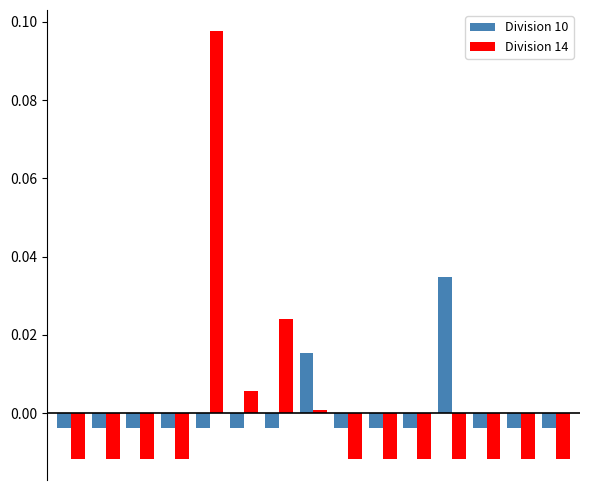

How many distinct data groups are displayed?

2